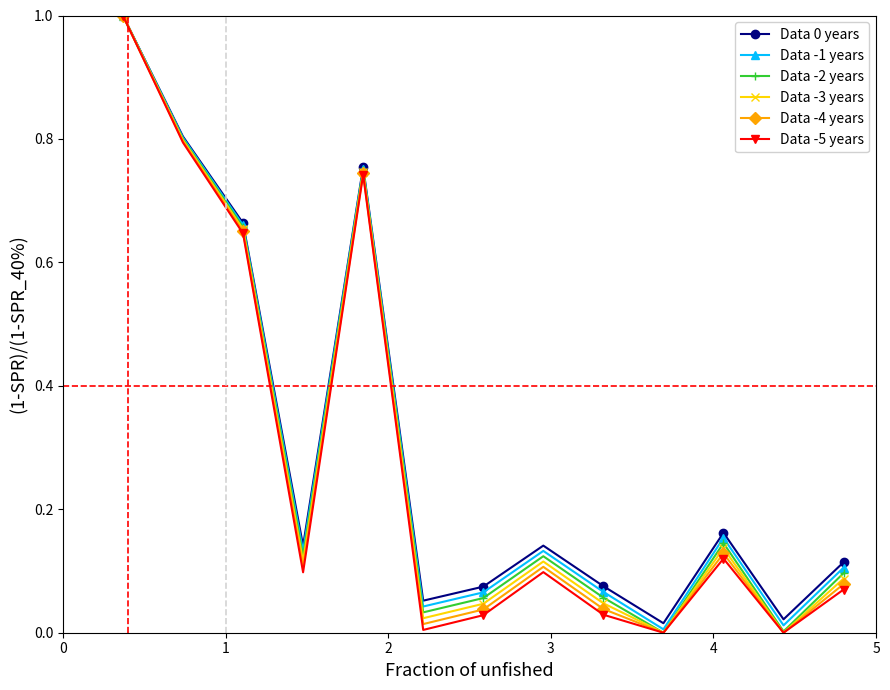

How many categories are shown in the chart?

13